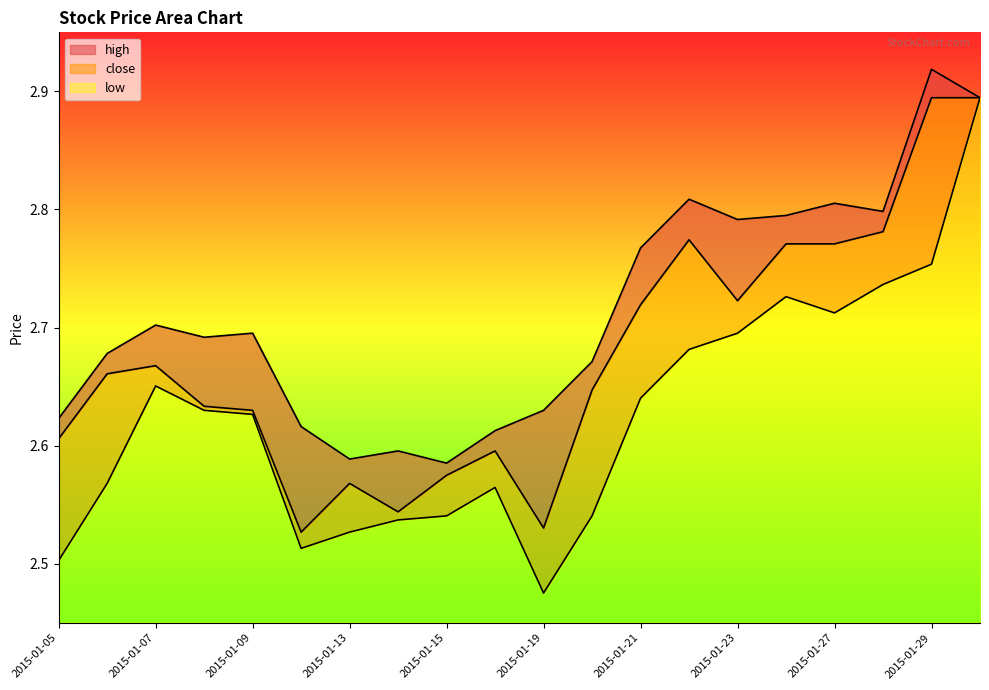

List the series in order of their peak value, highest first.

high, close, low